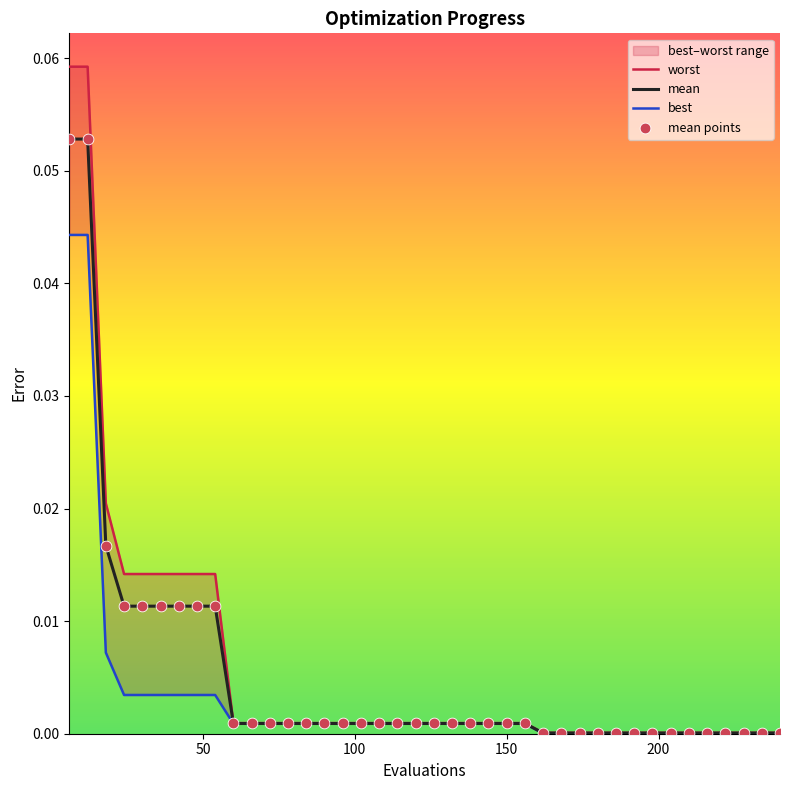

Which series contains the highest Y value?

worst